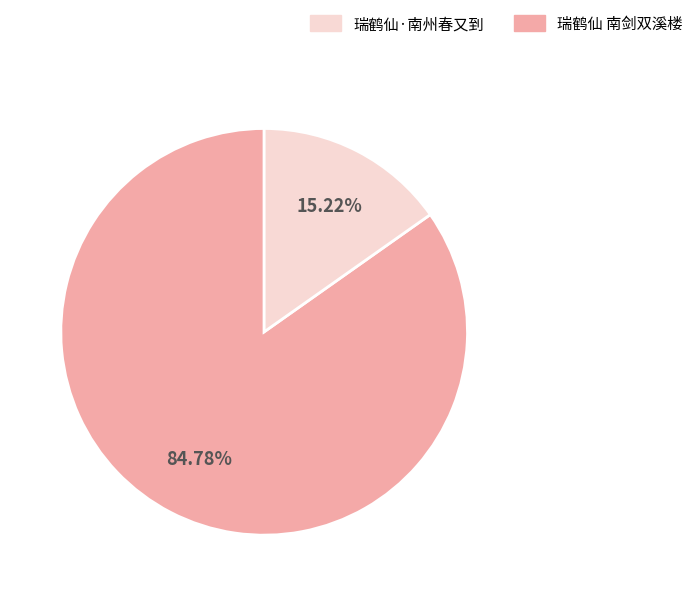

Is there any slice that represents more than half of the pie?

Yes